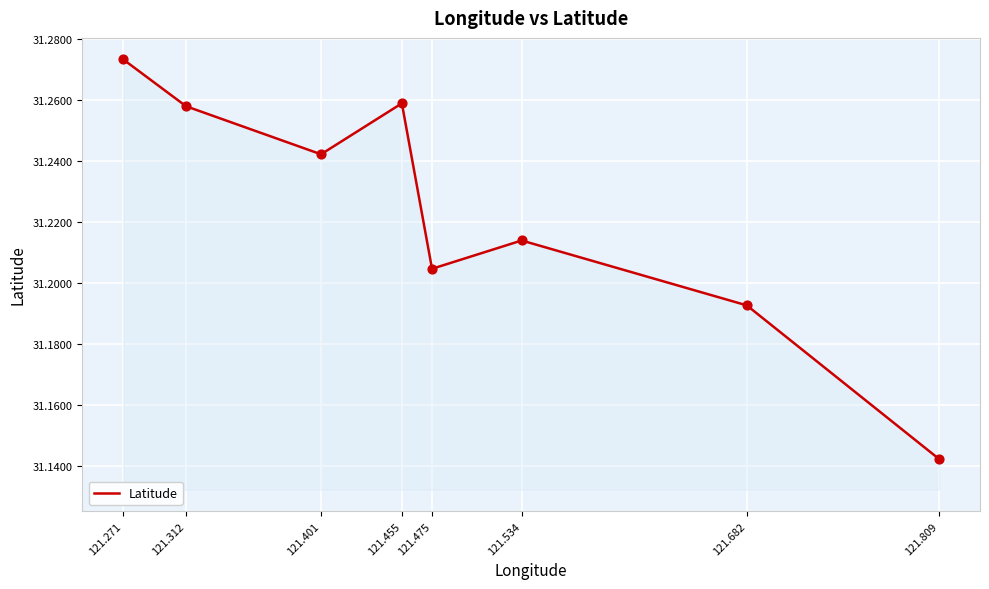

Approximately how many times larger is the value at 121.455 compared to 121.534?

1.0